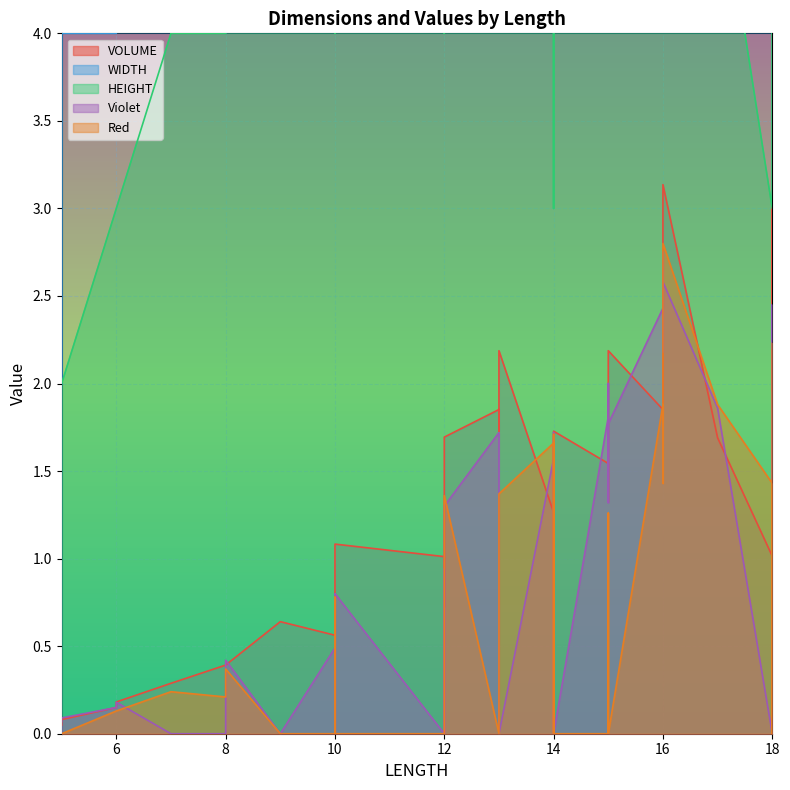

Reading left to right, list all the values displayed in this chart.

VOLUME: 5=0.0	5=0.1	6=0.1	6=0.2	7=0.3	8=0.4	8=0.4	9=0.6	10=0.6	10=0.6	10=0.8	10=1.0	10=1.1	12=1.0	12=0.7	12=1.0	12=1.5	12=1.7	13=1.9	13=1.7	13=2.2	14=1.3	14=1.2	14=0.7	14=0.9	14=1.7	15=1.5	15=1.3	15=1.9	15=2.2	16=1.9	16=2.1	16=2.2	16=3.1	17=1.7	18=1.0	18=3.0	18=2.0
WIDTH: 5=2.0	5=4.0	6=4.0	6=5.0	7=5.0	8=4.0	8=6.0	9=6.0	10=7.0	10=5.0	10=6.0	10=8.0	10=8.0	12=5.0	12=7.0	12=8.0	12=9.0	12=10.0	13=10.0	13=11.0	13=12.0	14=6.0	14=6.0	14=7.0	14=10.0	14=10.0	15=6.0	15=8.0	15=8.0	15=10.0	16=7.0	16=7.0	16=11.0	16=12.0	17=9.0	18=8.0	18=8.0	18=10.0
HEIGHT: 5=2.0	5=2.0	6=3.0	6=3.0	7=4.0	8=4.0	8=4.0	9=5.0	10=5.0	10=5.0	10=4.0	10=5.0	10=6.0	12=7.0	12=4.0	12=5.0	12=7.0	12=7.0	13=7.0	13=6.0	13=7.0	14=6.0	14=6.0	14=3.0	14=3.0	14=6.0	15=7.0	15=5.0	15=7.0	15=7.0	16=7.0	16=8.0	16=6.0	16=8.0	17=5.0	18=3.0	18=9.0	18=5.0
Violet: 5=0.1	5=0.1	6=0.1	6=0.2	7=0.0	8=0.0	8=0.4	9=0.0	10=0.5	10=0.0	10=0.4	10=0.8	10=0.8	12=0.0	12=0.8	12=0.9	12=0.0	12=1.3	13=1.7	13=0.0	13=0.0	14=1.6	14=0.0	14=0.8	14=1.7	14=0.0	15=1.8	15=1.3	15=2.0	15=1.8	16=2.4	16=2.8	16=2.2	16=2.6	17=1.9	18=0.0	18=2.5	18=2.2
Red: 5=0.0	5=0.0	6=0.1	6=0.1	7=0.2	8=0.2	8=0.4	9=0.0	10=0.0	10=0.3	10=0.7	10=0.8	10=0.0	12=0.0	12=0.7	12=0.9	12=1.1	12=1.4	13=0.0	13=1.0	13=1.4	14=1.7	14=0.0	14=1.1	14=1.7	14=0.0	15=0.0	15=1.3	15=0.0	15=0.0	16=1.9	16=1.4	16=2.5	16=2.8	17=1.9	18=1.4	18=0.0	18=2.2